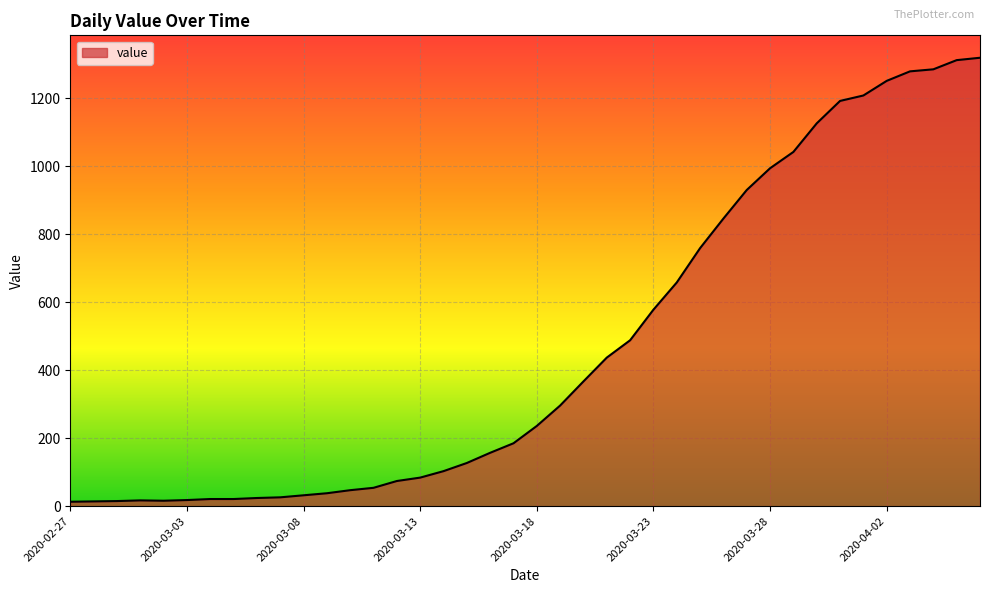

What is the maximum value shown in the chart?

1319